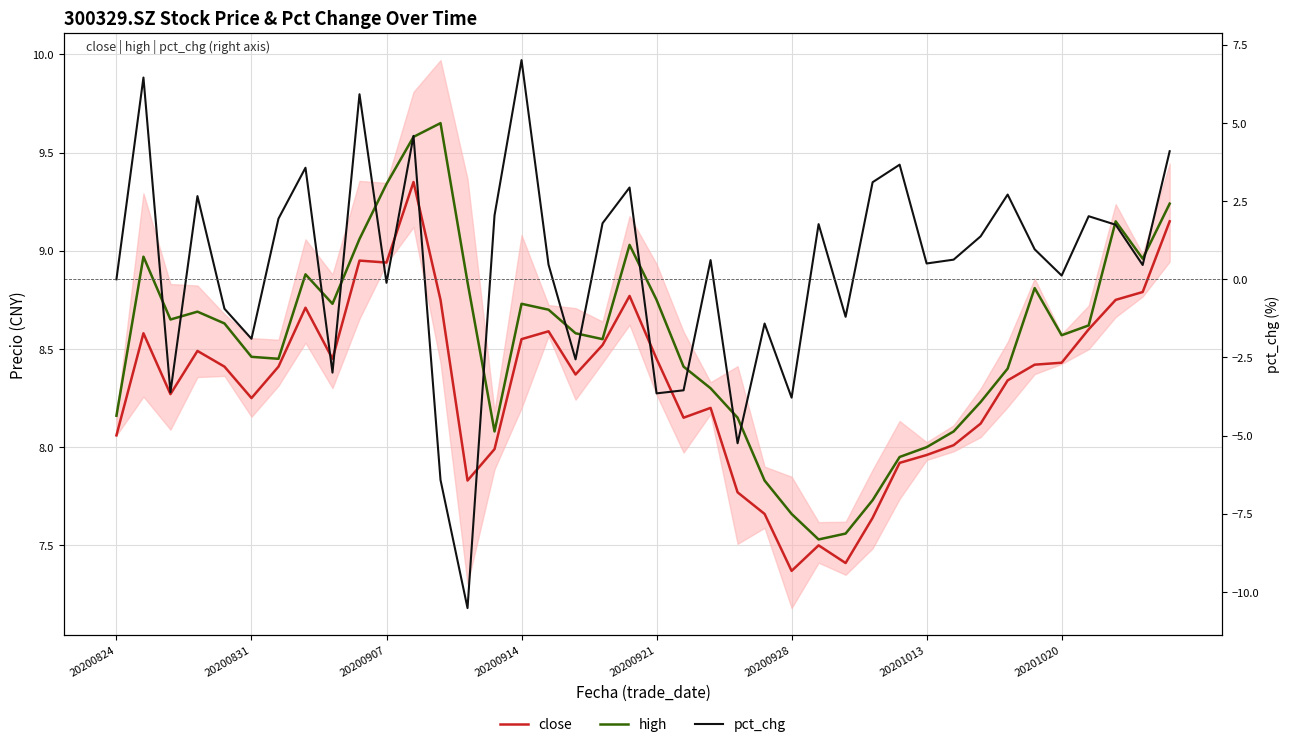

What is the minimum value for pct_chg?

-10.5